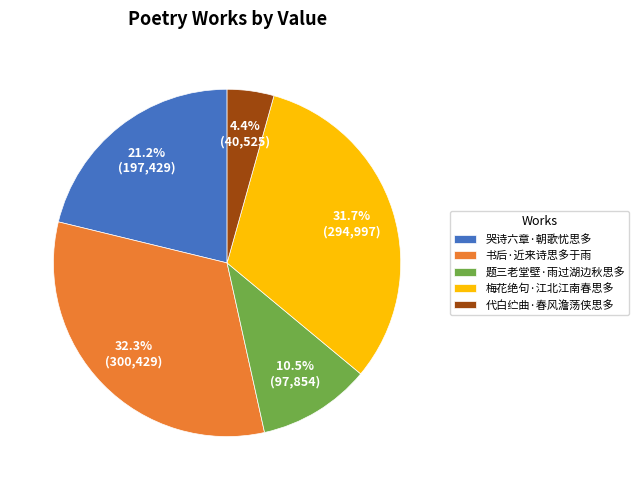

Rank the categories by value from lowest to highest.

代白纻曲·春风澹荡侠思多, 题三老堂壁·雨过湖边秋思多, 哭诗六章·朝歌忧思多, 梅花绝句·江北江南春思多, 书后·近来诗思多于雨